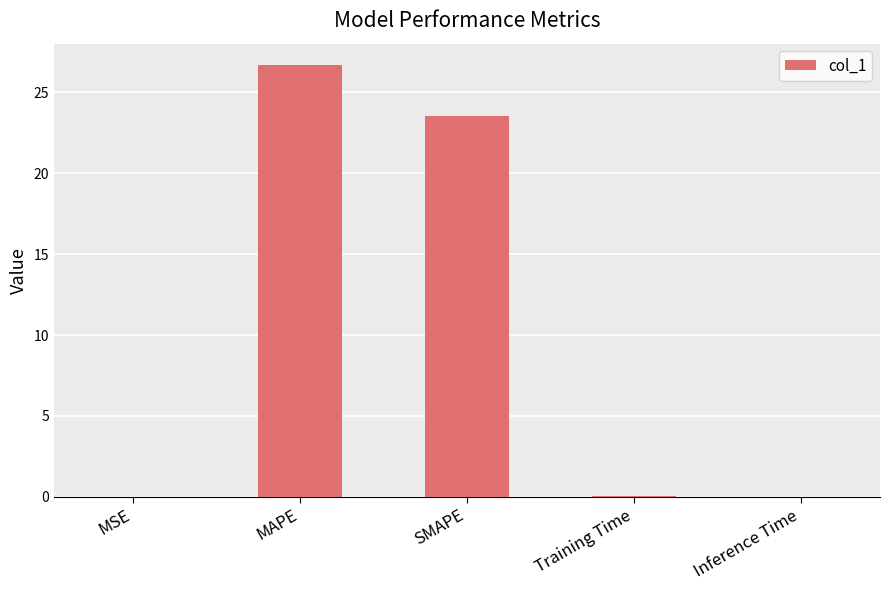

Where is the data nearest to the value 13?

SMAPE